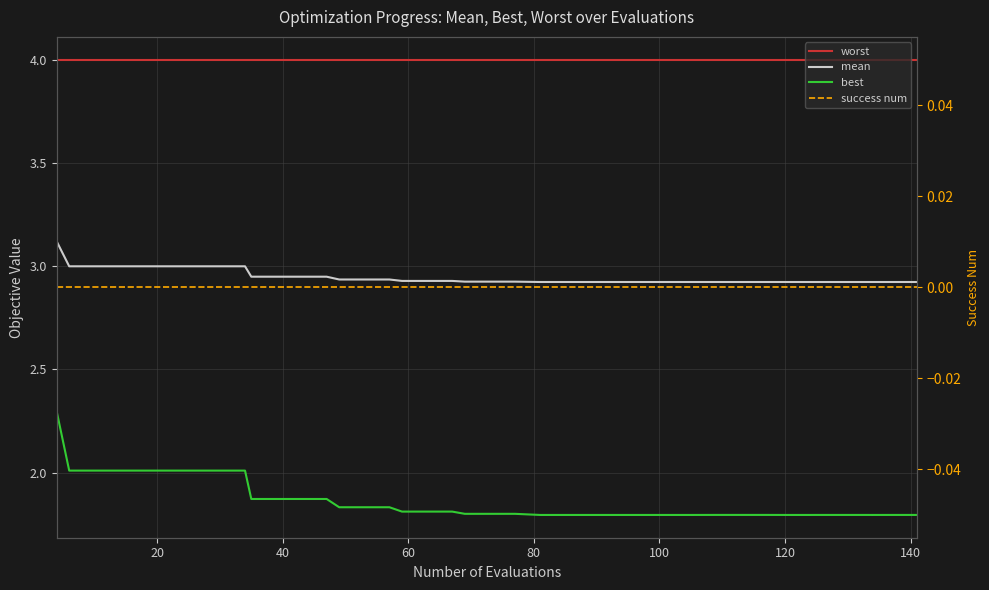

Does the chart have visible grid lines?

Yes